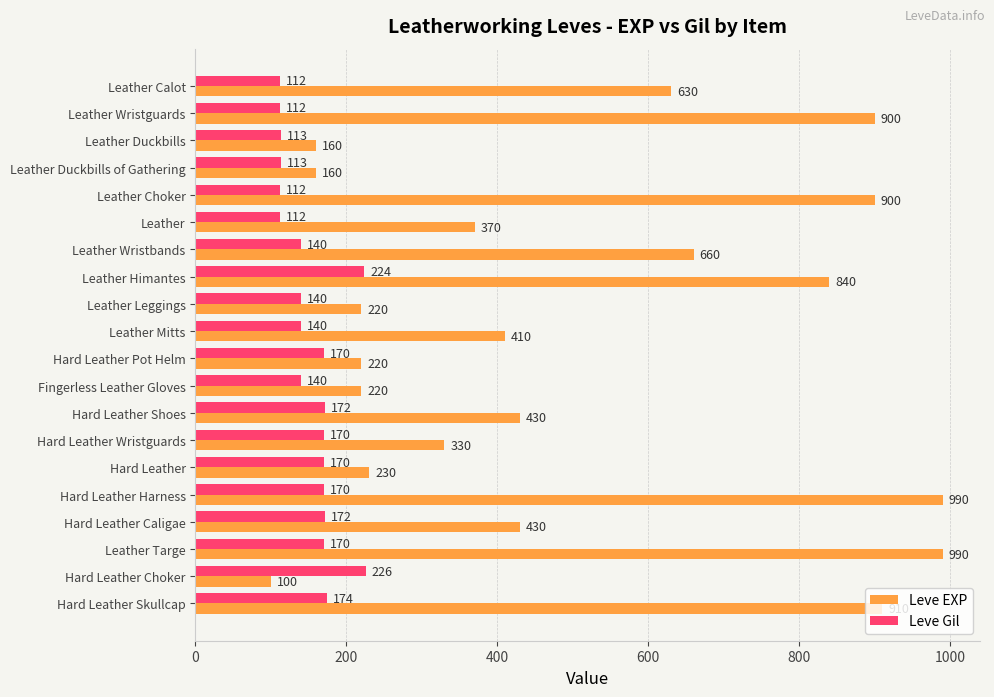

Rank the series at Hard Leather Wristguards from highest to lowest value.

Leve EXP, Leve Gil